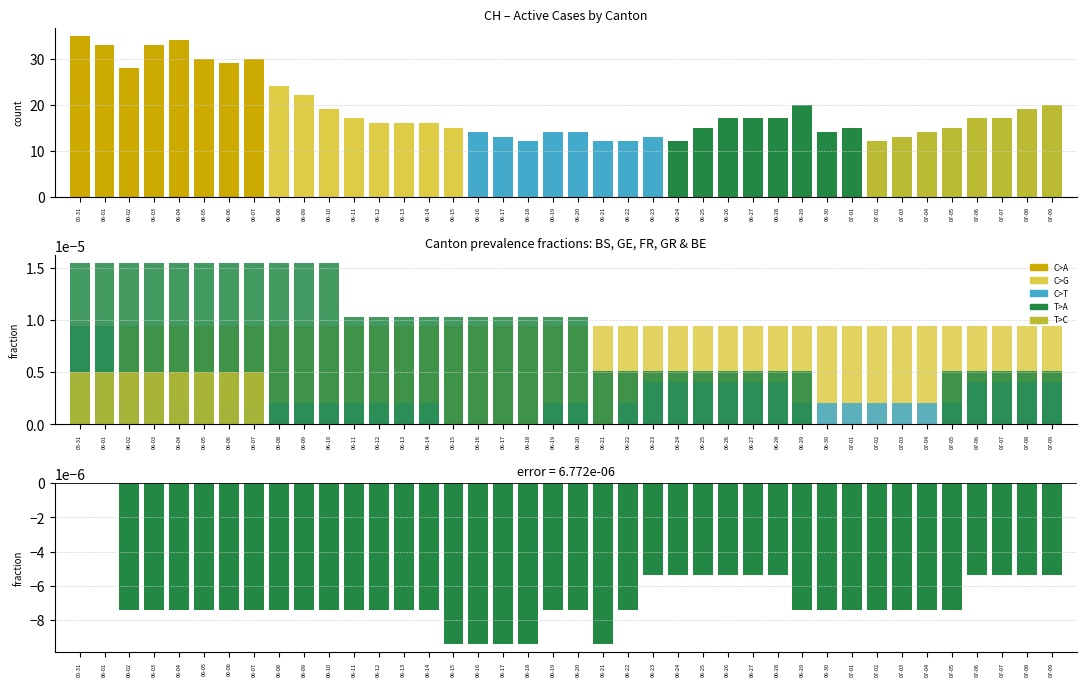

The GE_pc series shows -0.0 at 06-03. True or false?

True